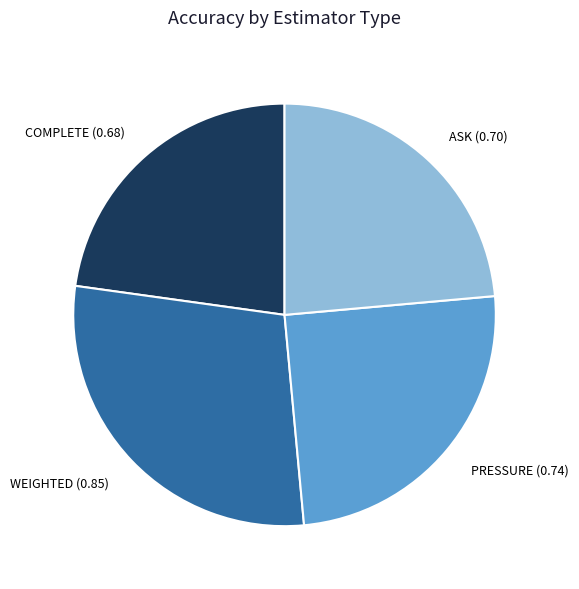

How many slices are in this pie chart?

4